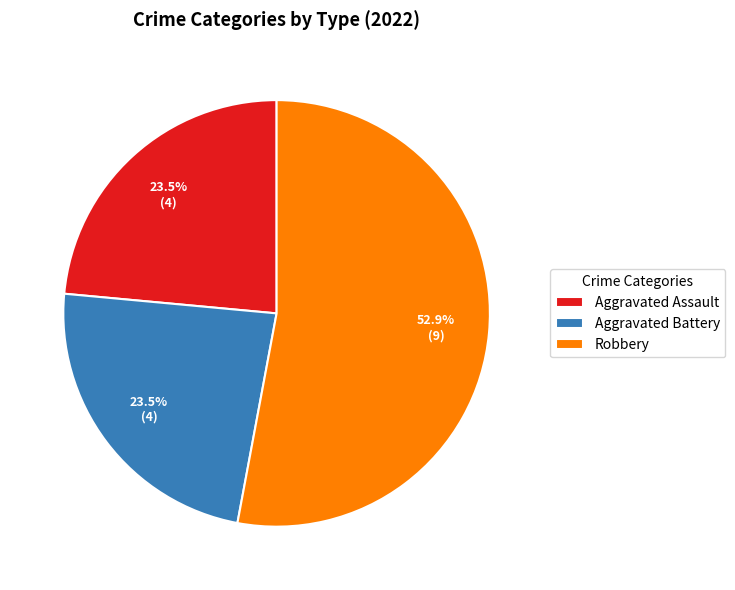

Does any single category account for the majority?

Yes